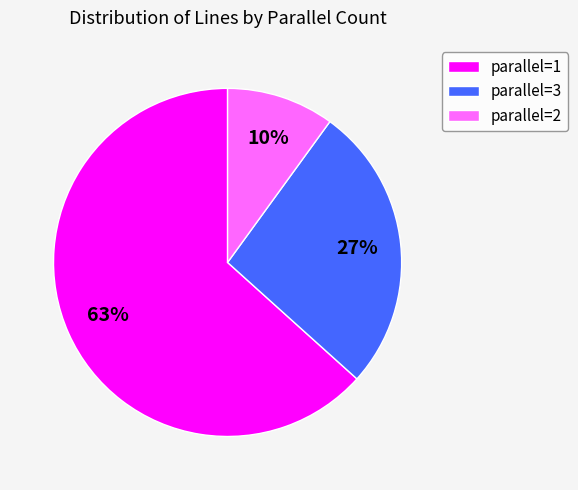

Is it true that parallel=2 is 10% of the pie?

True